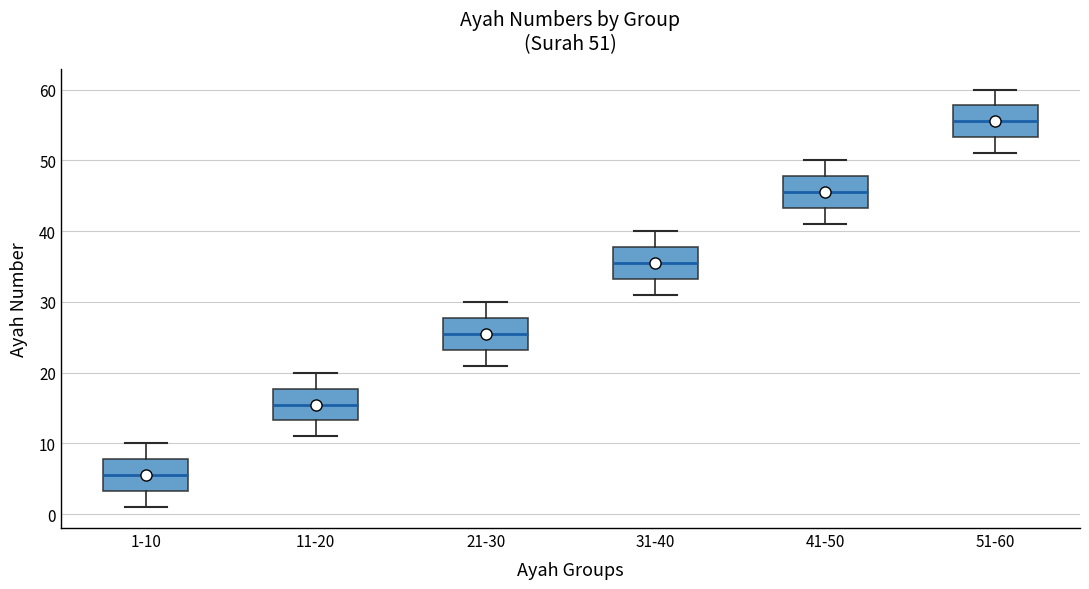

Which box has the lowest median line?

1-10